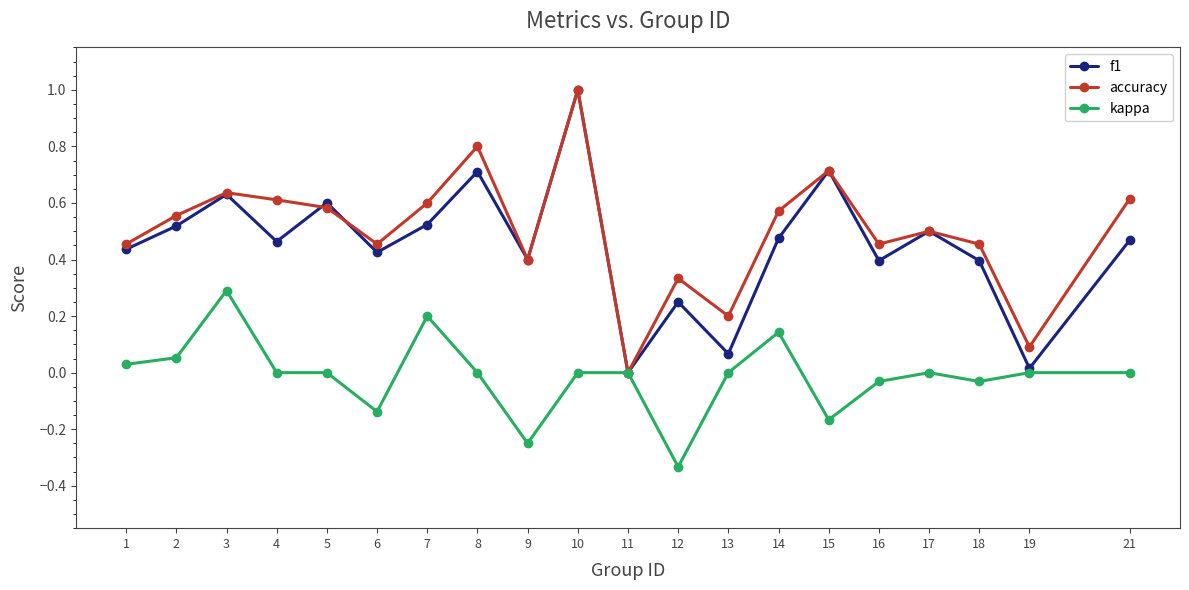

How many lines are shown in the chart?

3